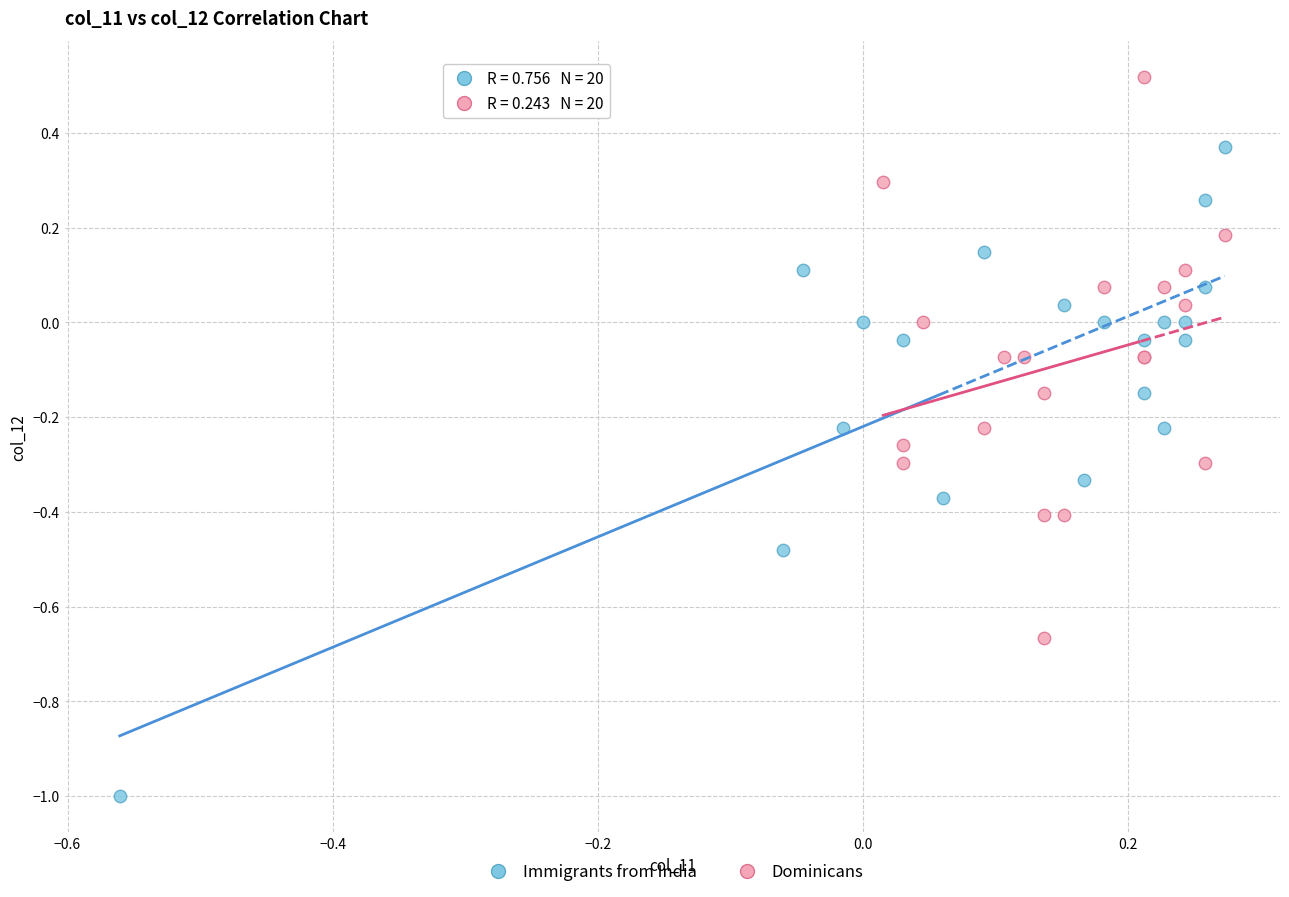

Which series reaches the minimum Y coordinate?

Immigrants from India